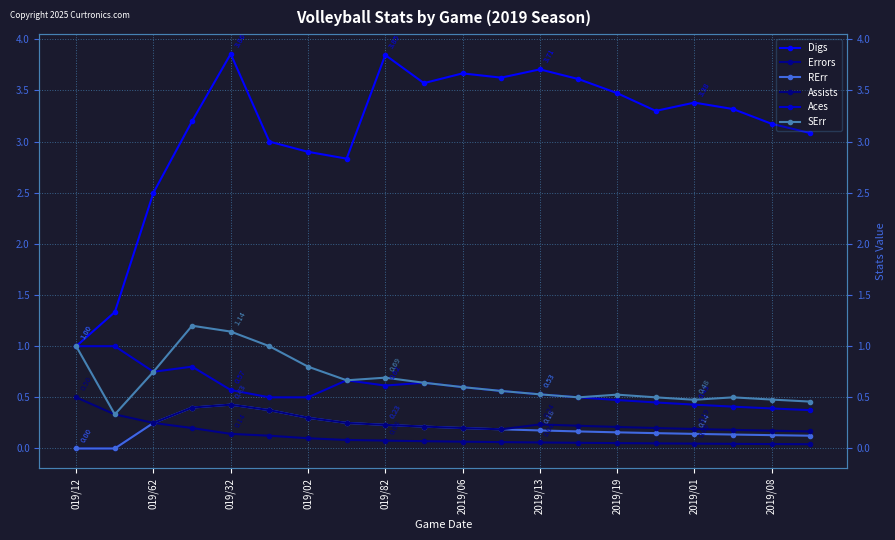

At which category does the chart reach its peak across all series?

019/32